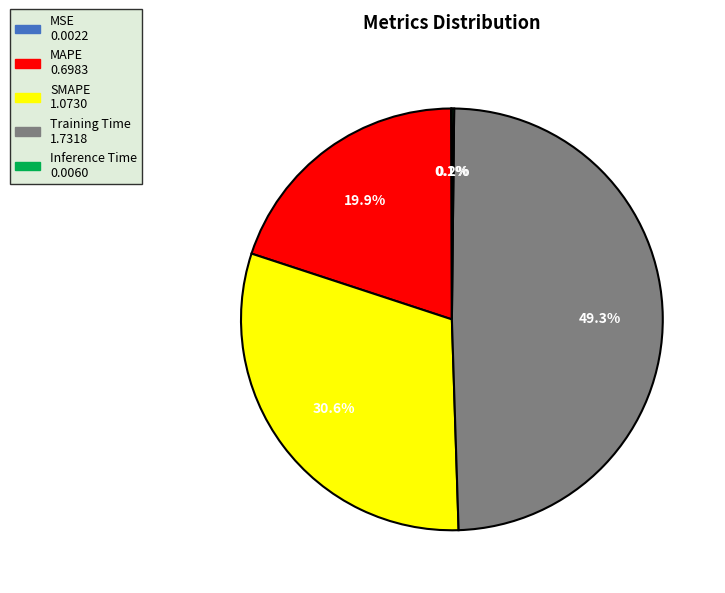

Is there any slice that represents more than half of the pie?

No